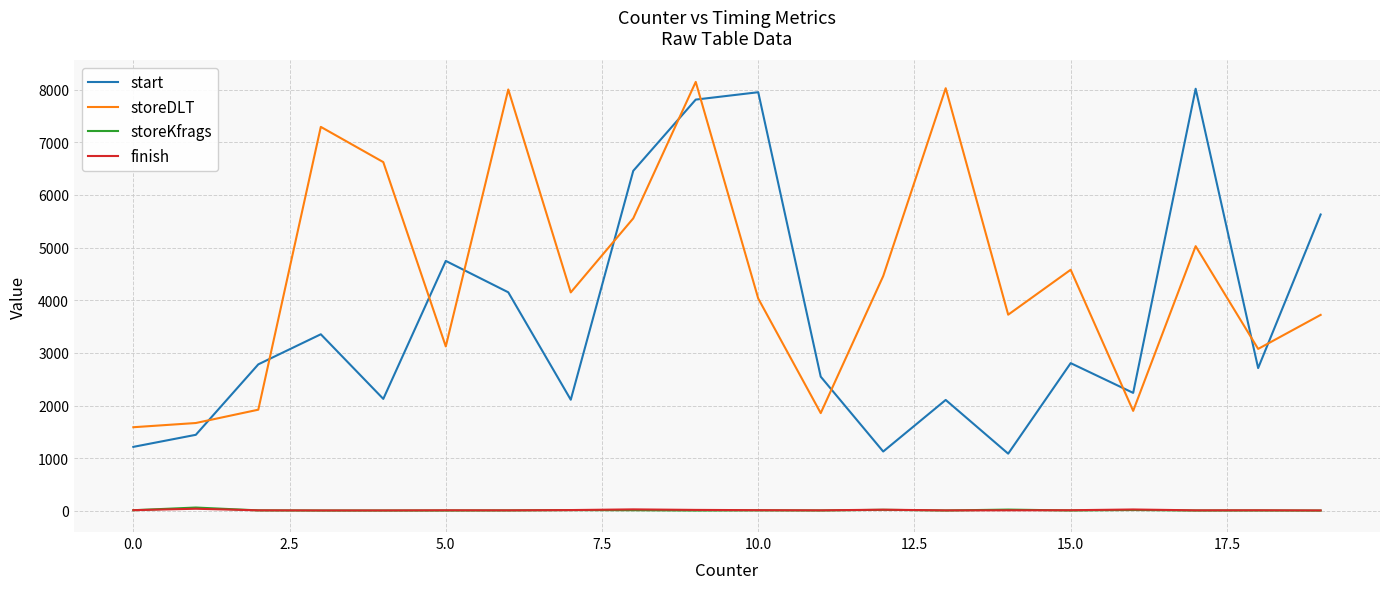

True or false: finish and storeDLT cross at least once.

False